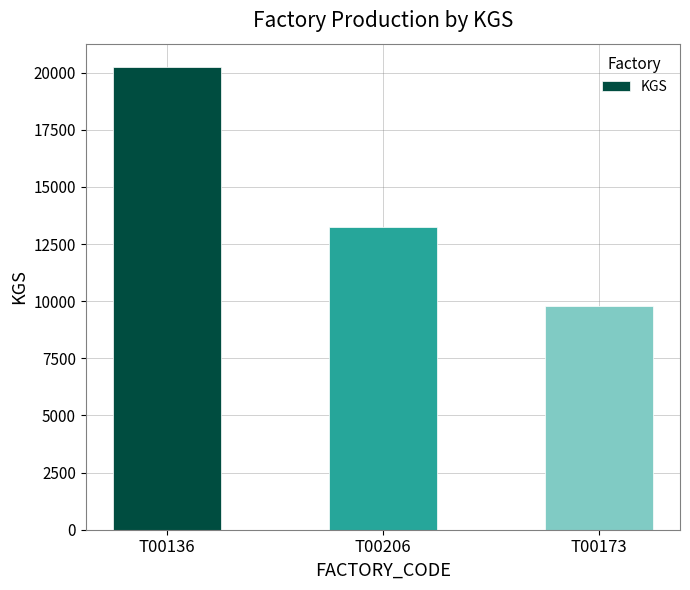

True or false: the data shows 20256 at T00136.

True